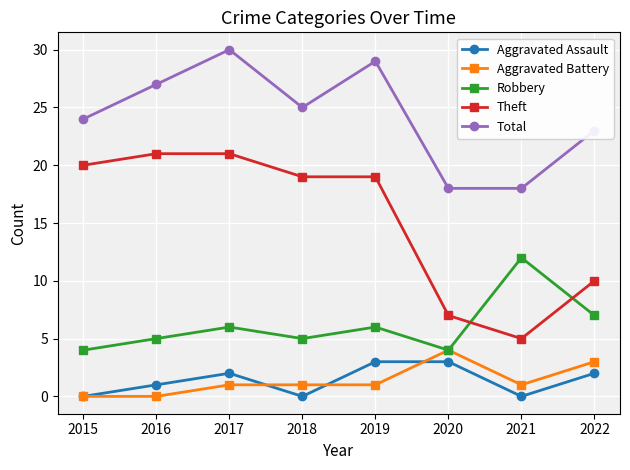

Count the number of categories in the chart.

8